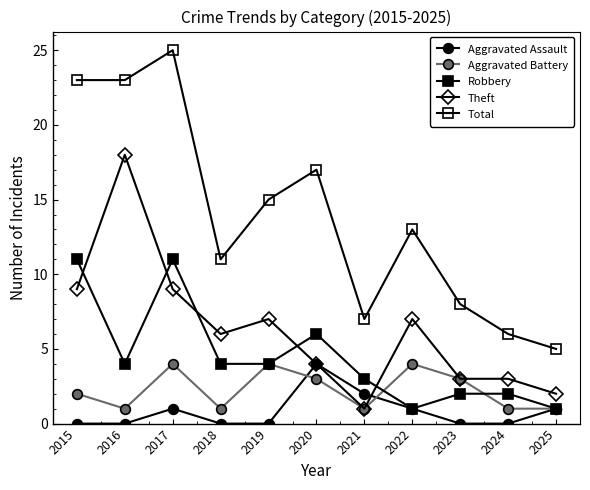

Is this an area chart (filled region under the line)?

No